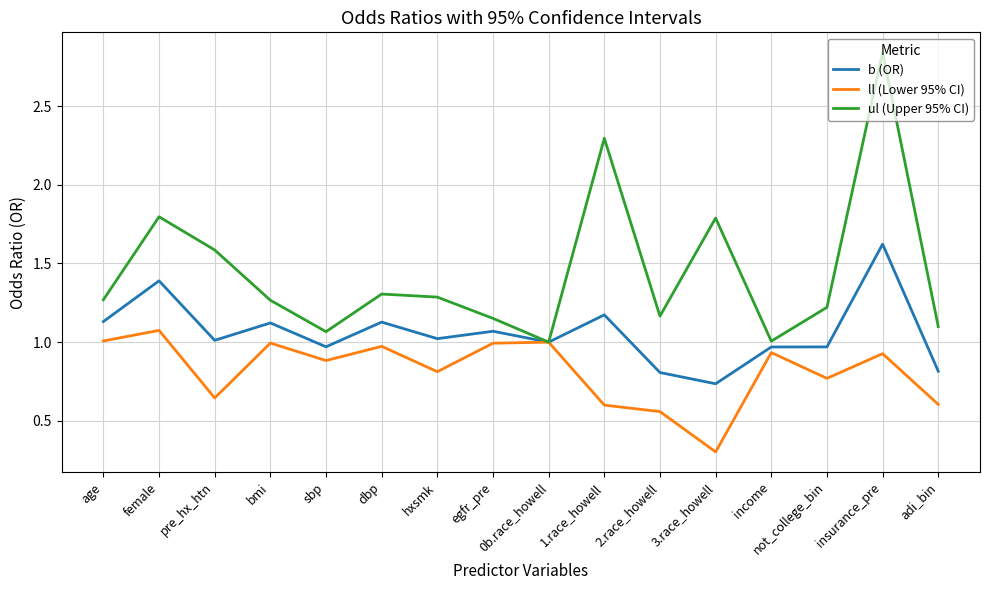

The value of ul (Upper 95% CI) at pre_hx_htn is 0.6. True or false?

False